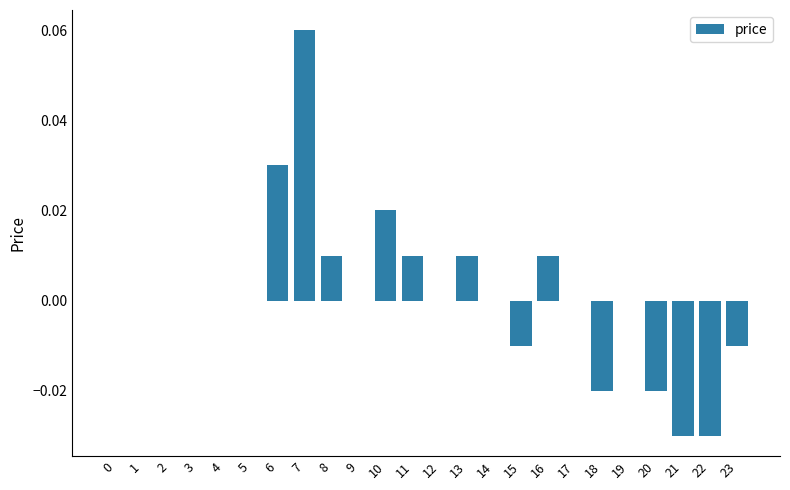

The value at 16 is 0.0. True or false?

True